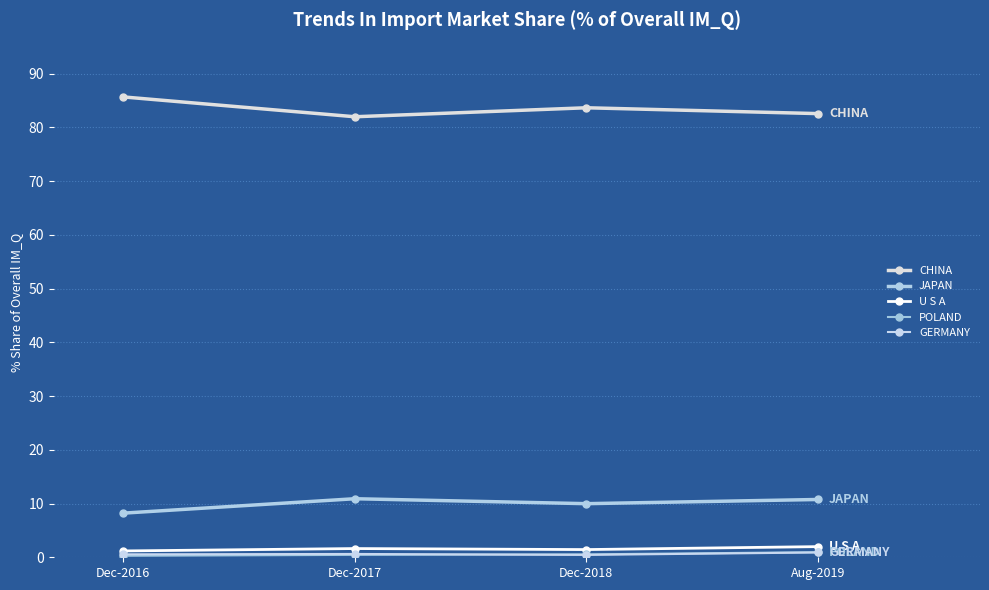

How many categories are shown in the chart?

4